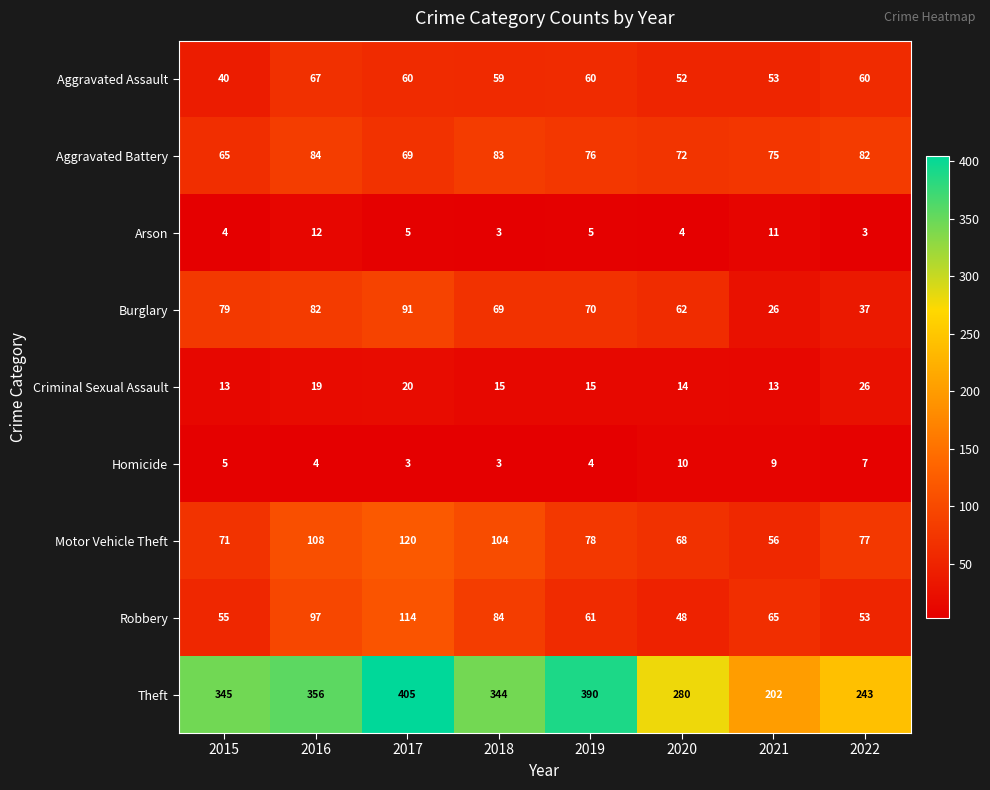

At which label does Criminal Sexual Assault reach its peak?

2022